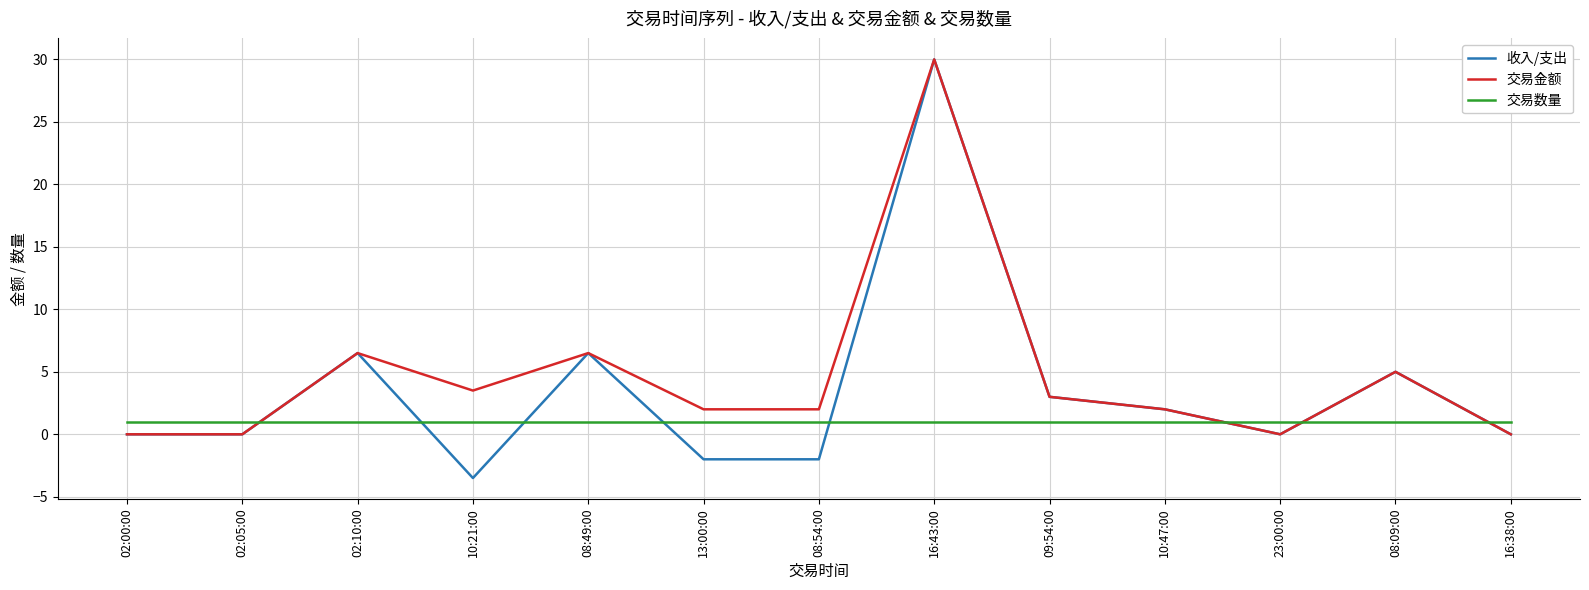

What is the sum of the 交易金额 values at 09:54:00 and 10:47:00?

5.0